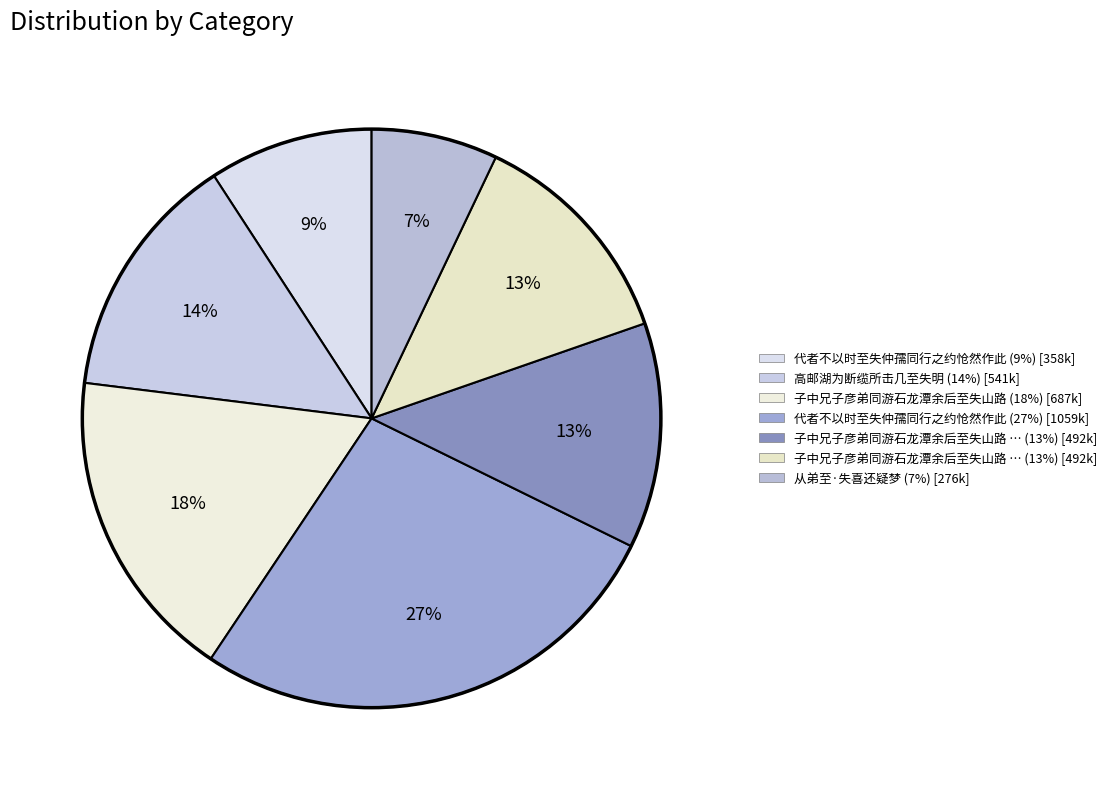

How many segments does this pie chart have?

7